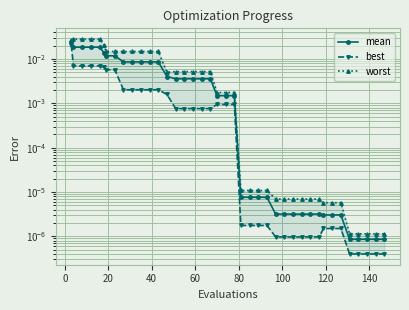

What is the sum of all mean values?

0.2